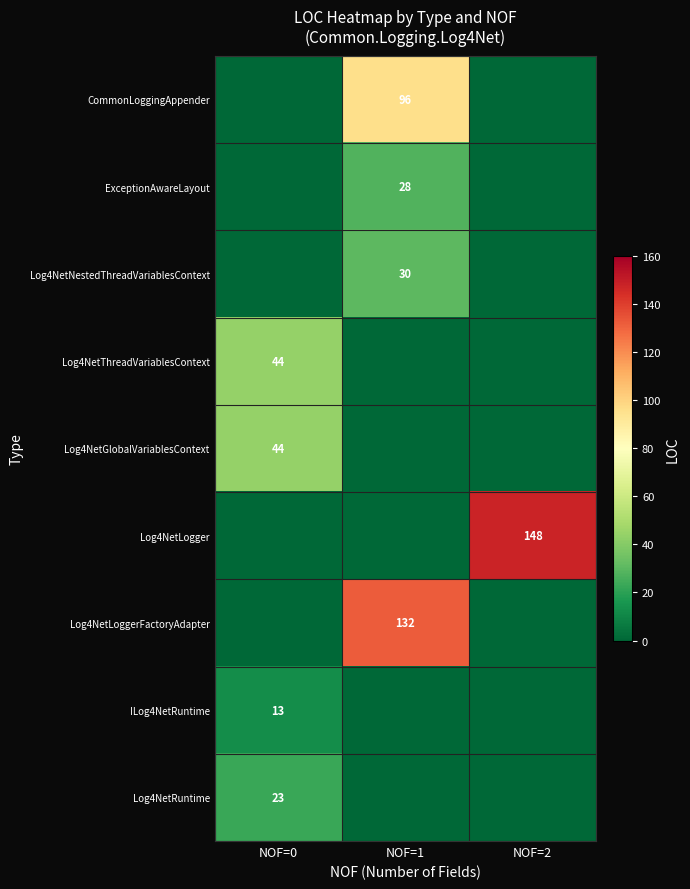

What is the average value of the Log4NetThreadVariablesContext series?

15